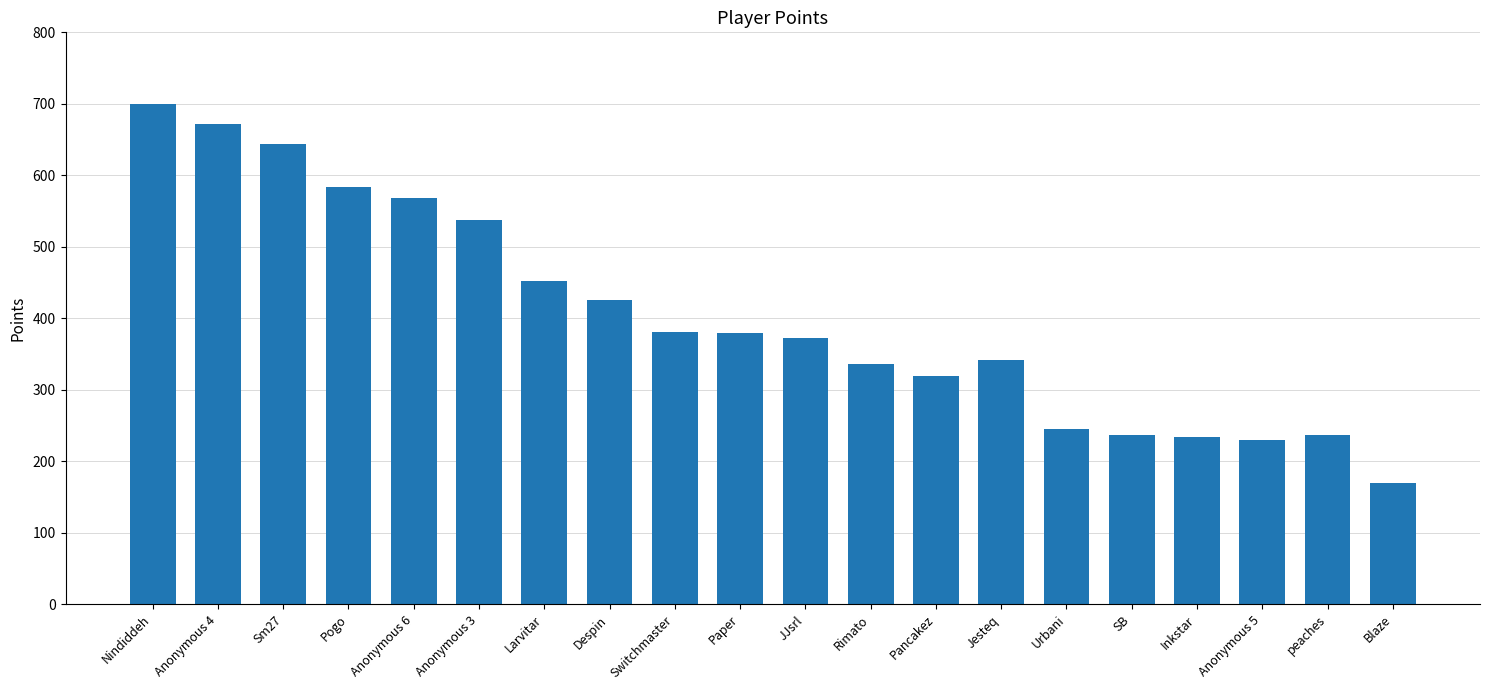

Is it true that the value at Inkstar is 234?

True